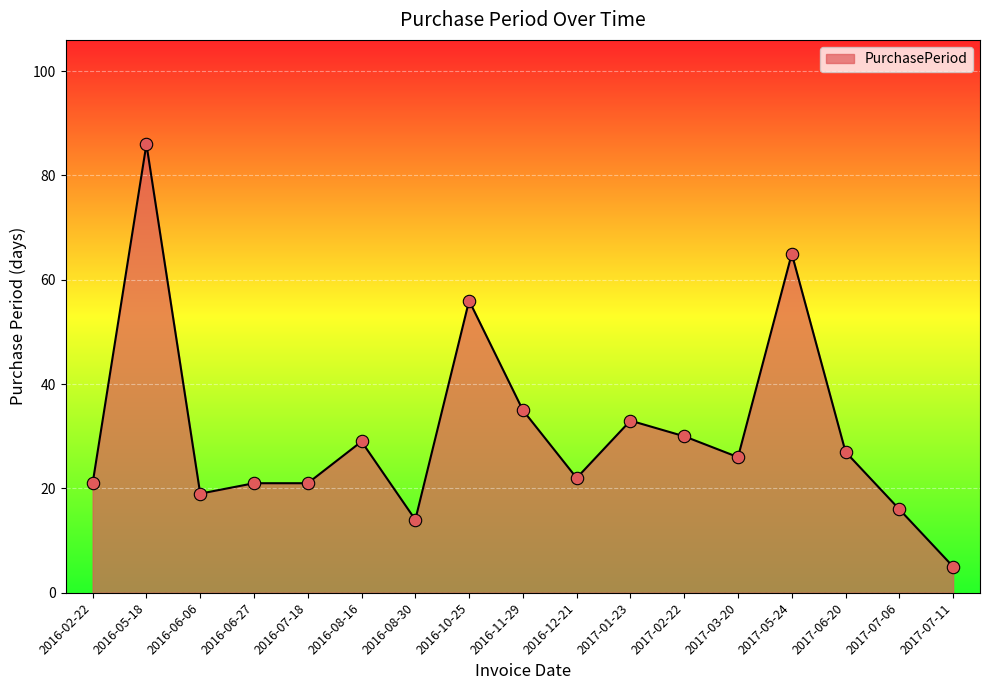

Which has a higher value, 2016-08-30 or 2017-07-06?

2017-07-06